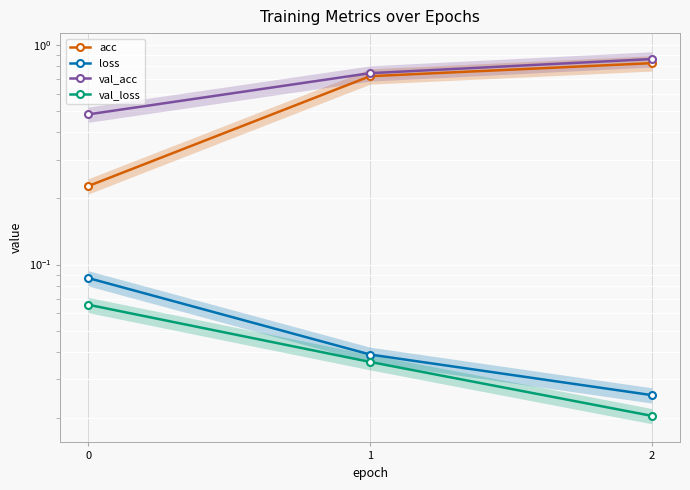

Reading left to right, extract all data points from this chart.

acc: 0=0.2	1=0.7	2=0.8
loss: 0=0.1	1=0.0	2=0.0
val_acc: 0=0.5	1=0.7	2=0.9
val_loss: 0=0.1	1=0.0	2=0.0